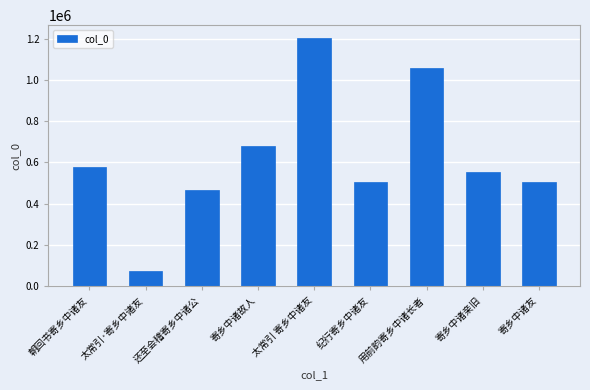

What is the ratio of the value at 寄乡中诸亲旧 to the value at 寄乡中诸友?

1.1